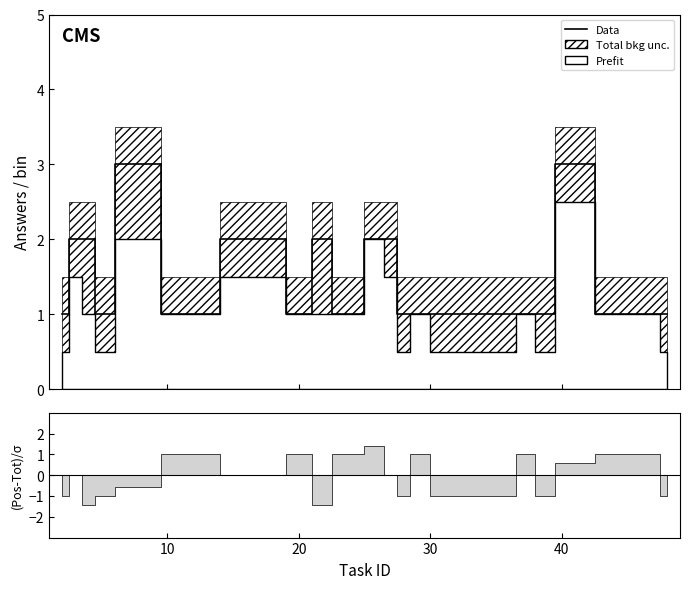

How many data points does each series have?

31